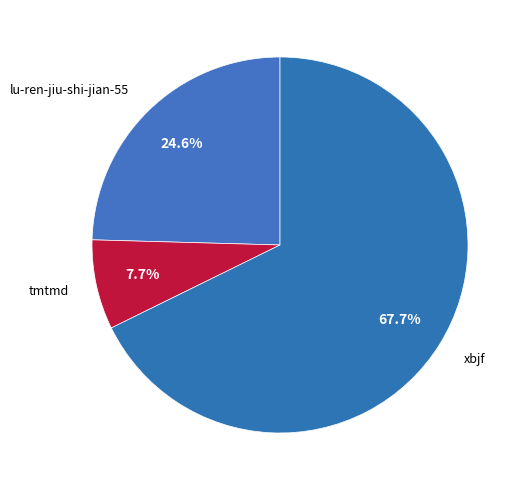

True or false: tmtmd accounts for 21% of the total.

False